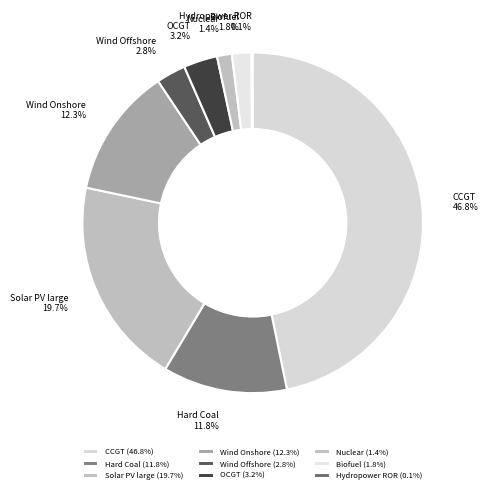

What percentage do Solar PV large and Hard Coal together represent?

31.5%